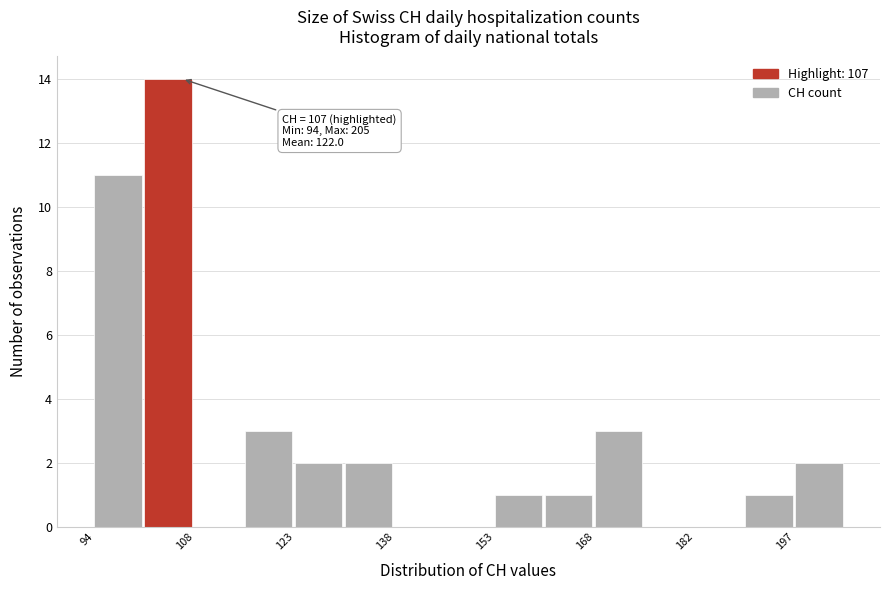

Read against the x-axis, roughly where is the centre of the tallest bar?

104